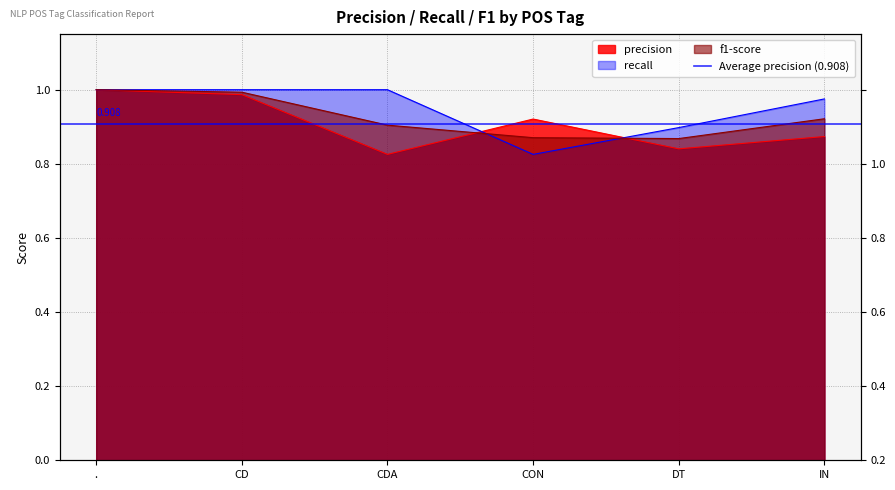

Rank the categories by f1-score value from lowest to highest.

DT, CON, CDA, IN, CD, .